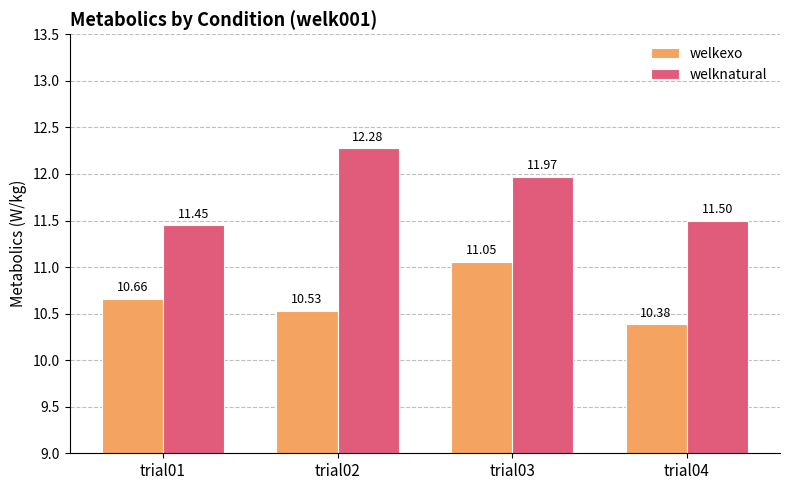

Which category has the highest value across all series?

trial02